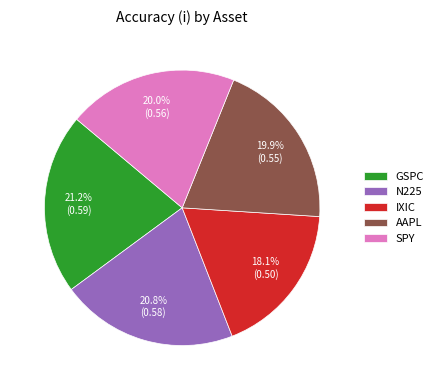

To the nearest percent, what percentage of the pie is AAPL?

20%